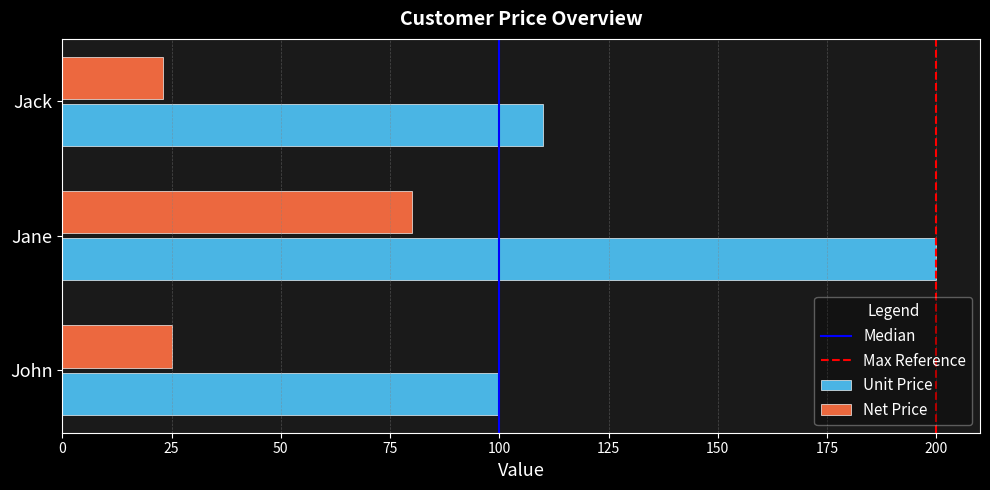

Which series has the largest total across all categories?

Unit Price